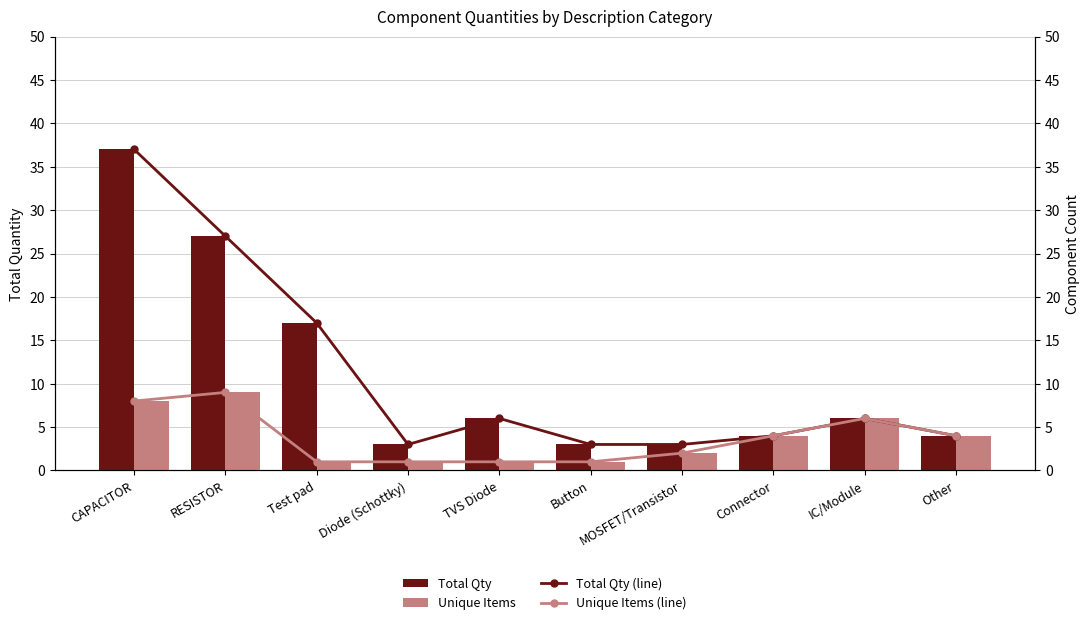

What is the maximum value for Unique Items?

9